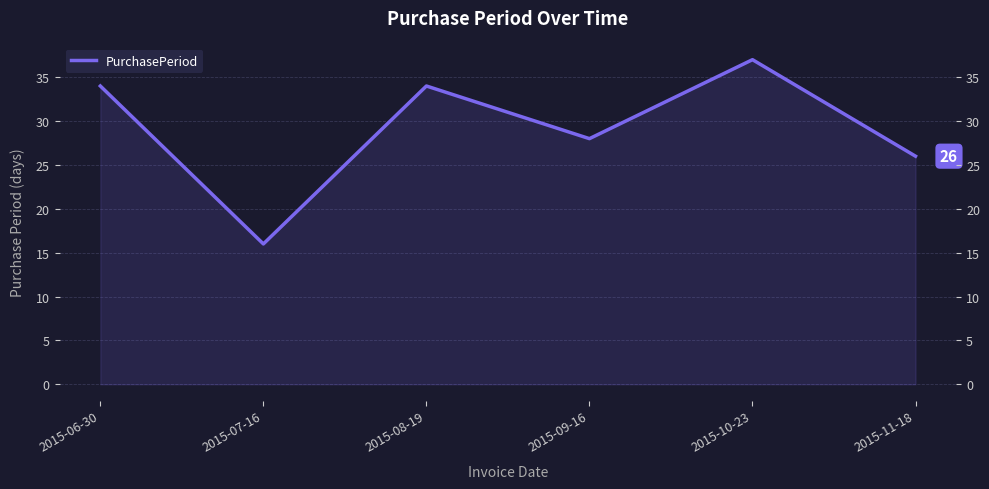

Reading left to right, what are all the values shown in this chart?

34	16	34	28	37	26